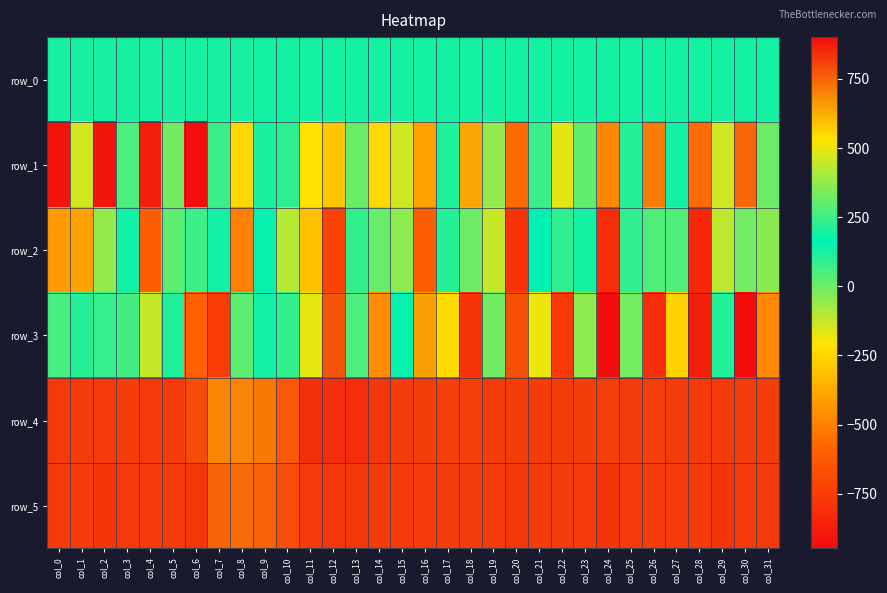

What is the approximate value of row_0 at col_15?

128.5